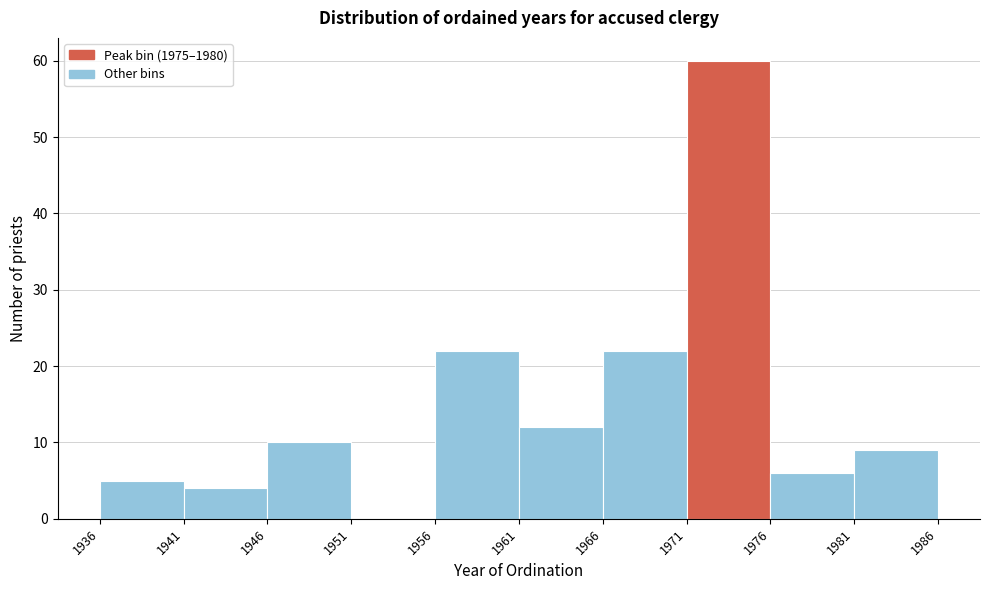

Over which range of the x-axis is the bar tallest?

1971 to 1976